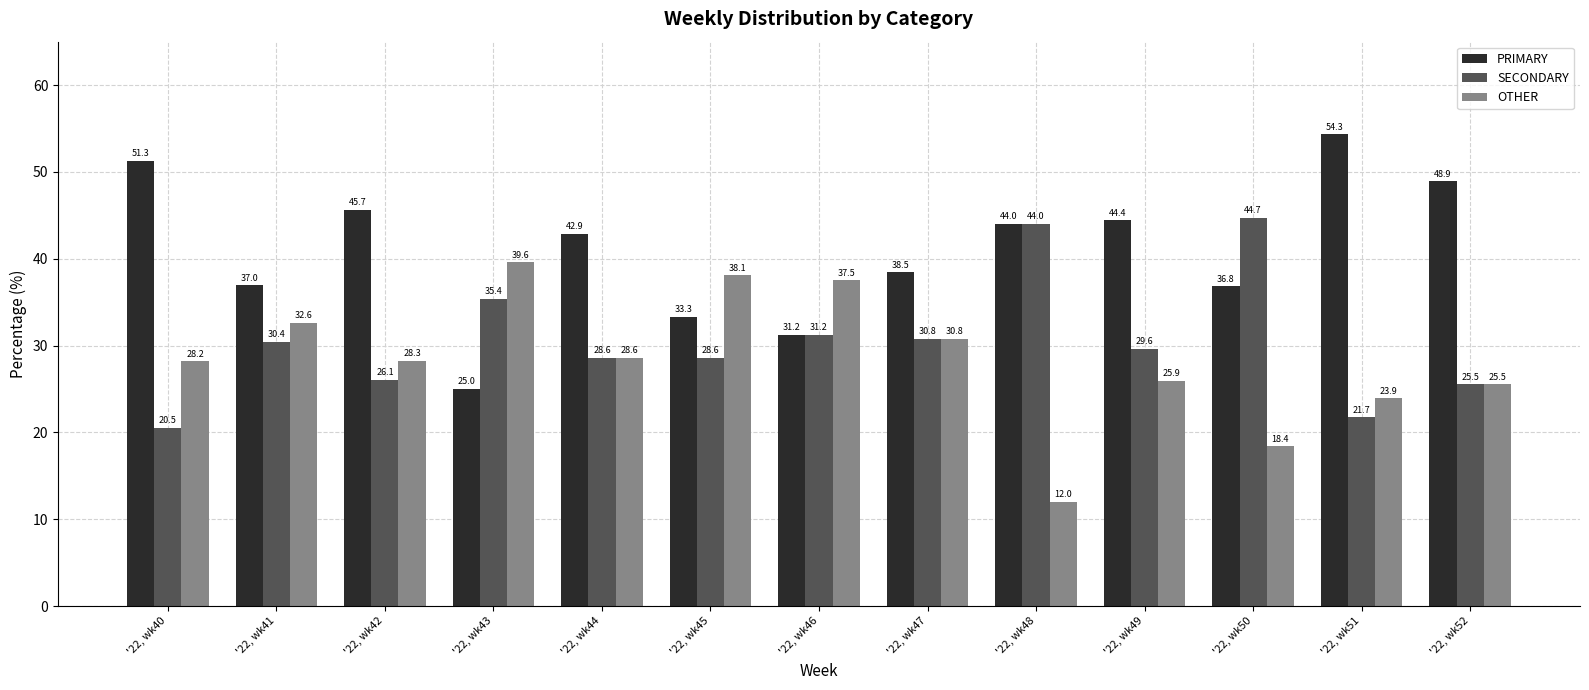

Rank the series at '22, wk40 from highest to lowest value.

PRIMARY, OTHER, SECONDARY